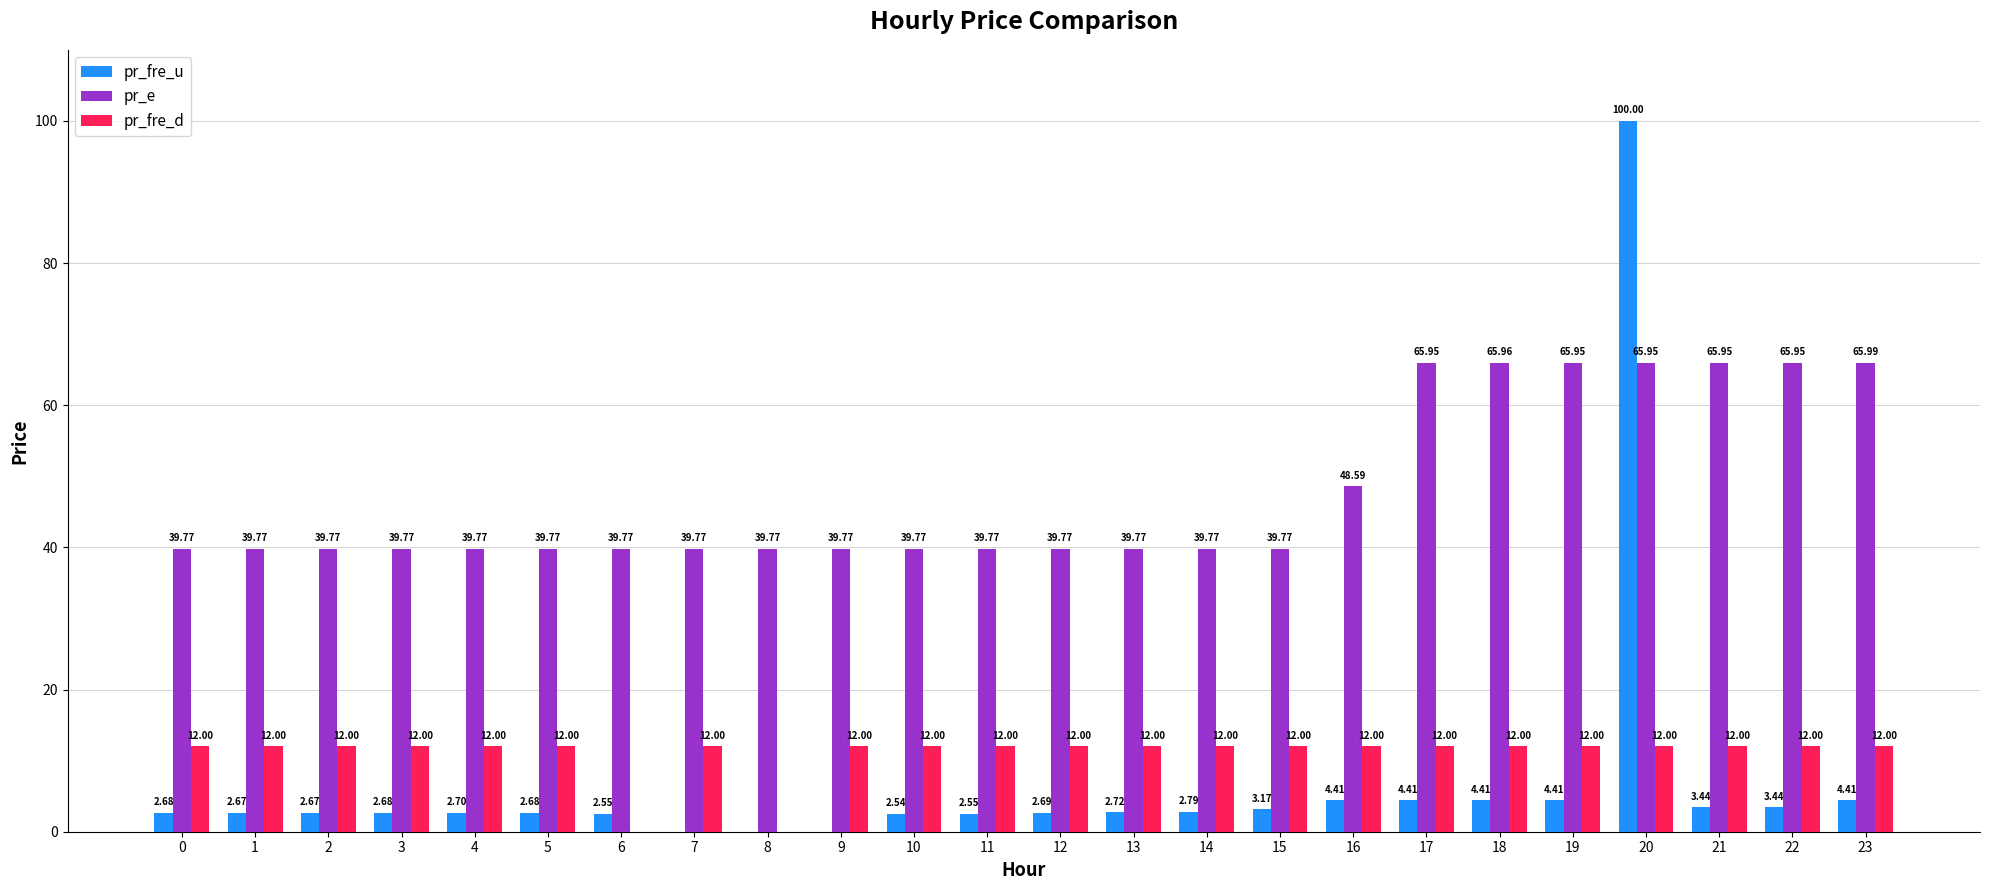

The value of pr_e at 16 is 48.6. True or false?

True